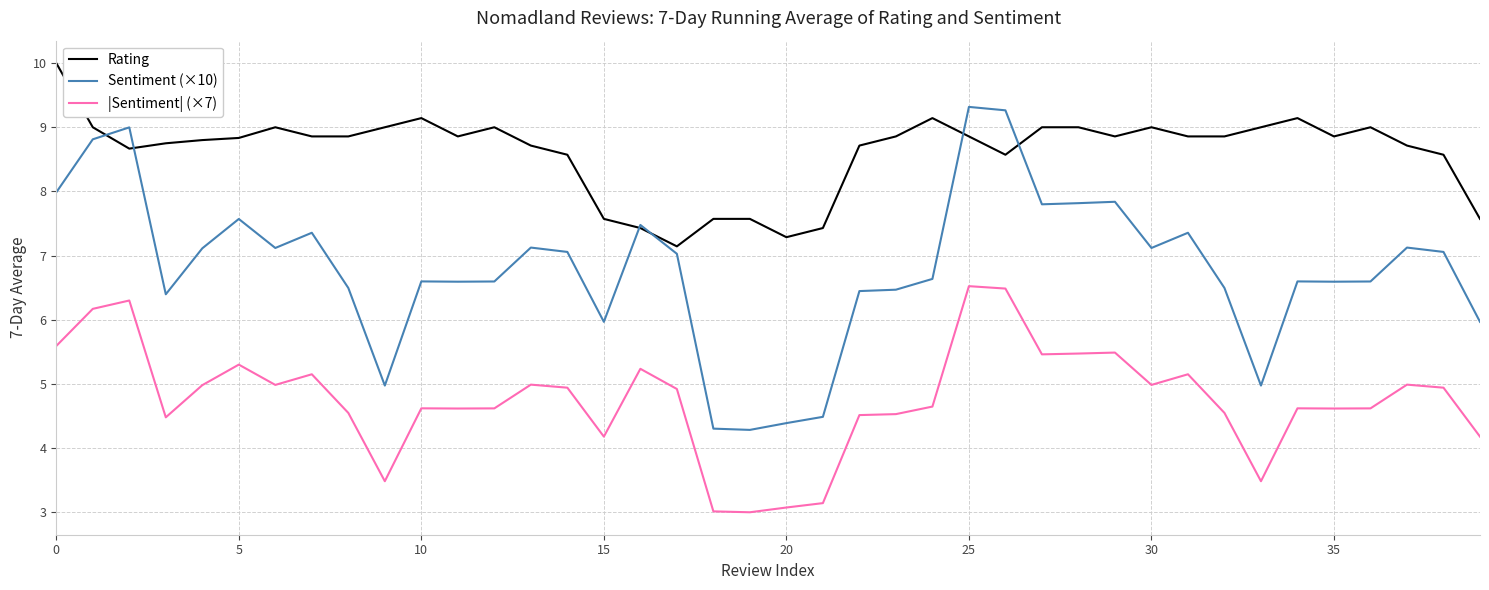

Which series has the largest range (max minus min)?

Sentiment (×10)